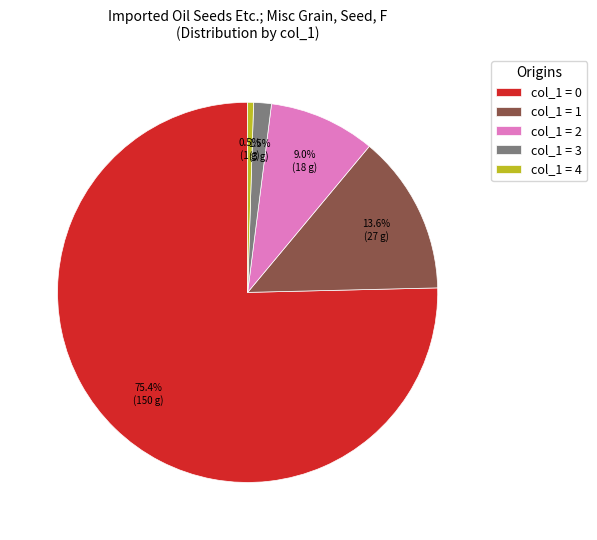

Which has a higher value, col_1 = 0 or col_1 = 1?

col_1 = 0